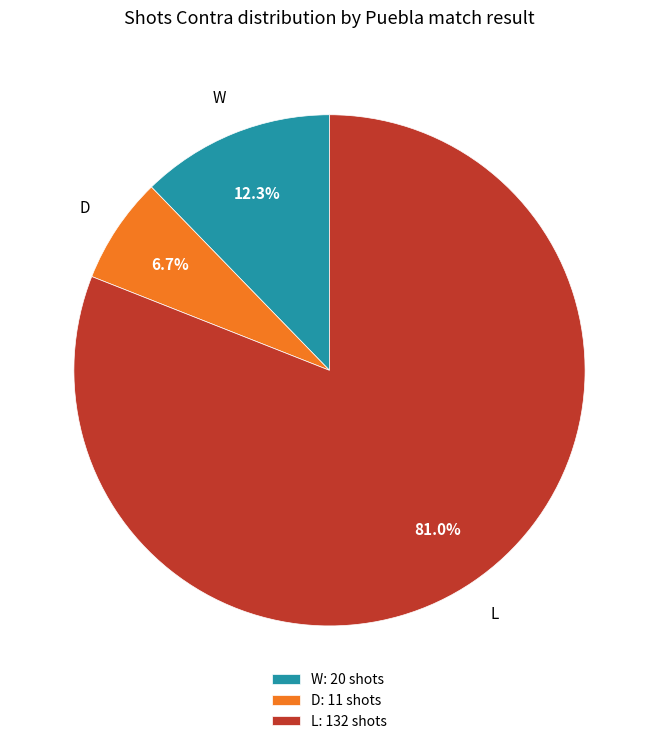

Approximately how many times larger is the value at W: 20 shots compared to D: 11 shots?

1.8